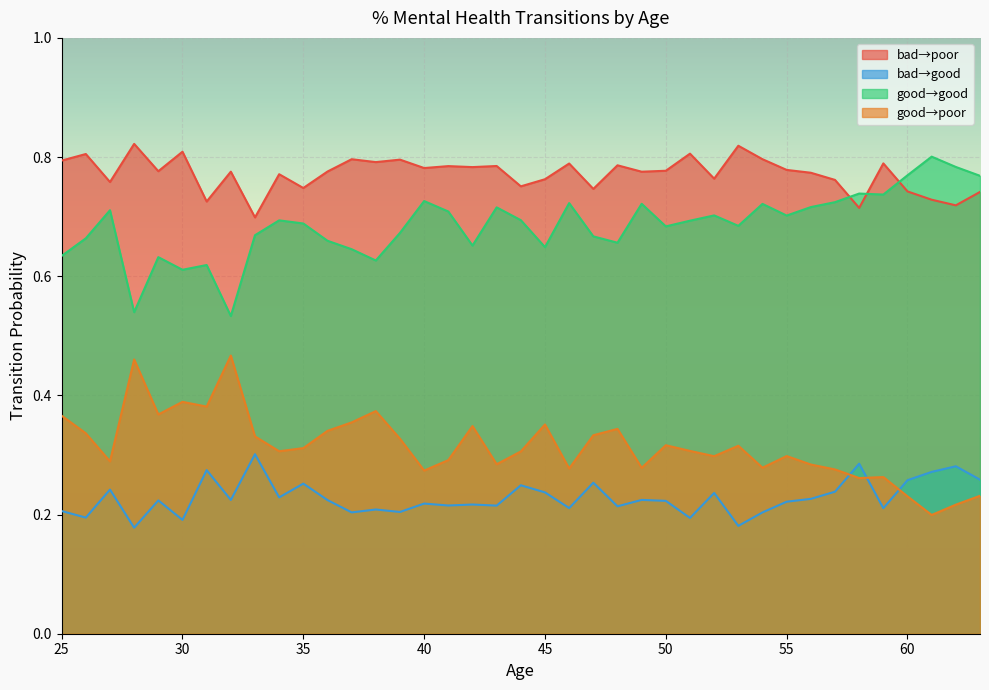

What is the total value across all series at 48?

2.0